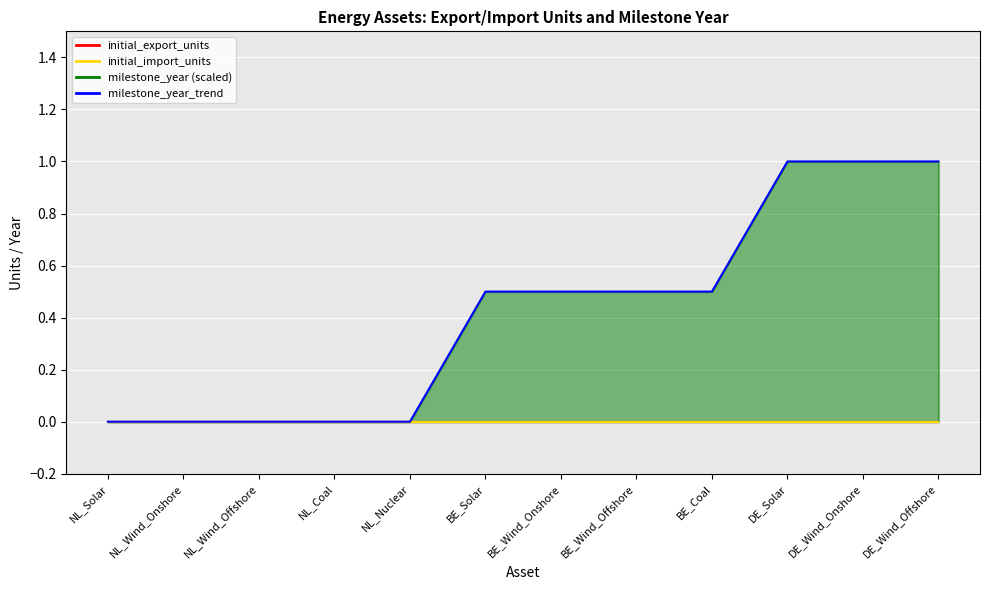

List the labels in order of value, smallest first.

NL_Solar, NL_Wind_Onshore, NL_Wind_Offshore, NL_Coal, NL_Nuclear, BE_Solar, BE_Wind_Onshore, BE_Wind_Offshore, BE_Coal, DE_Solar, DE_Wind_Onshore, DE_Wind_Offshore